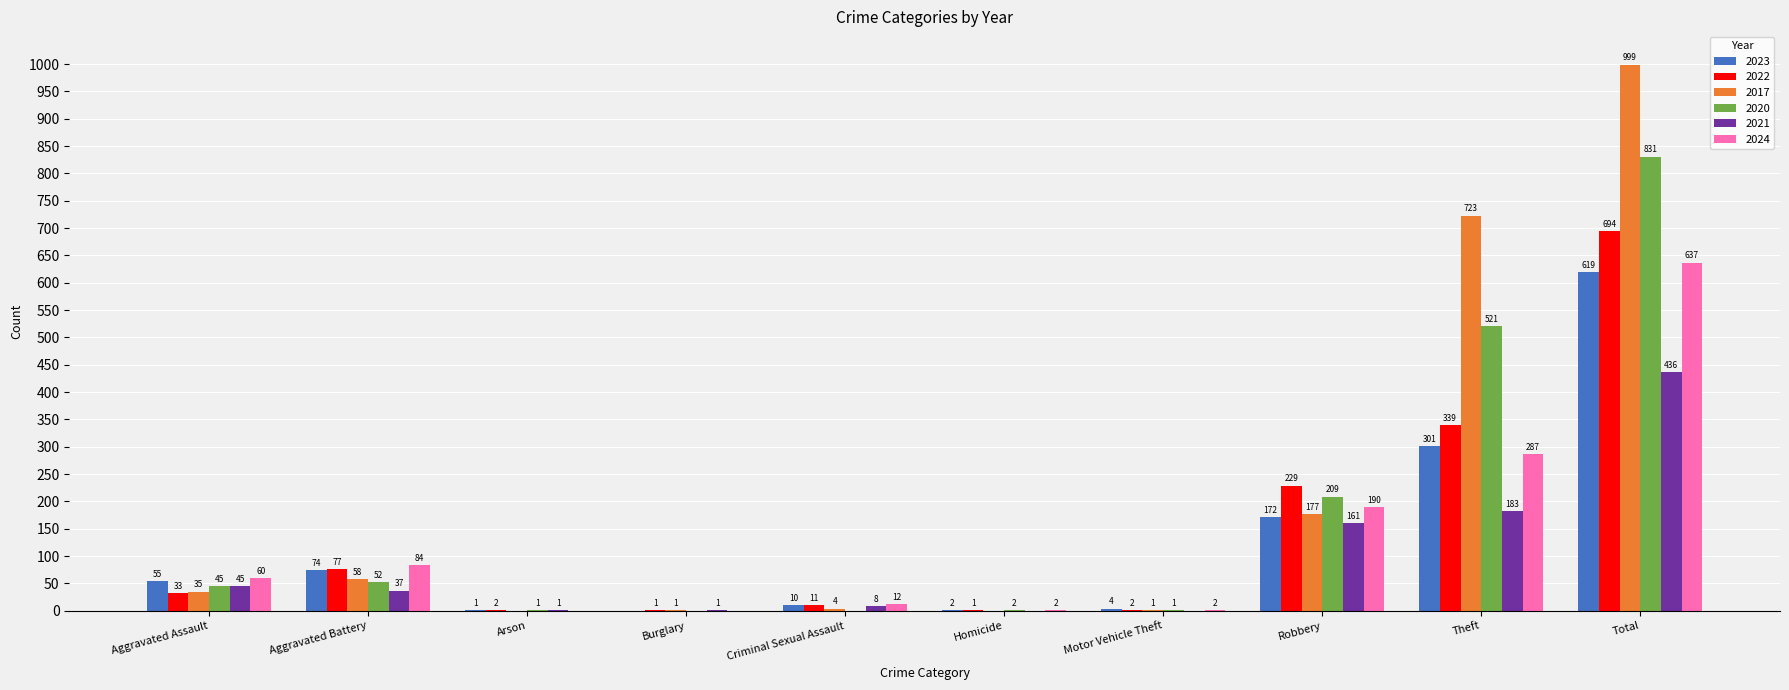

How many groups of bars are there?

10